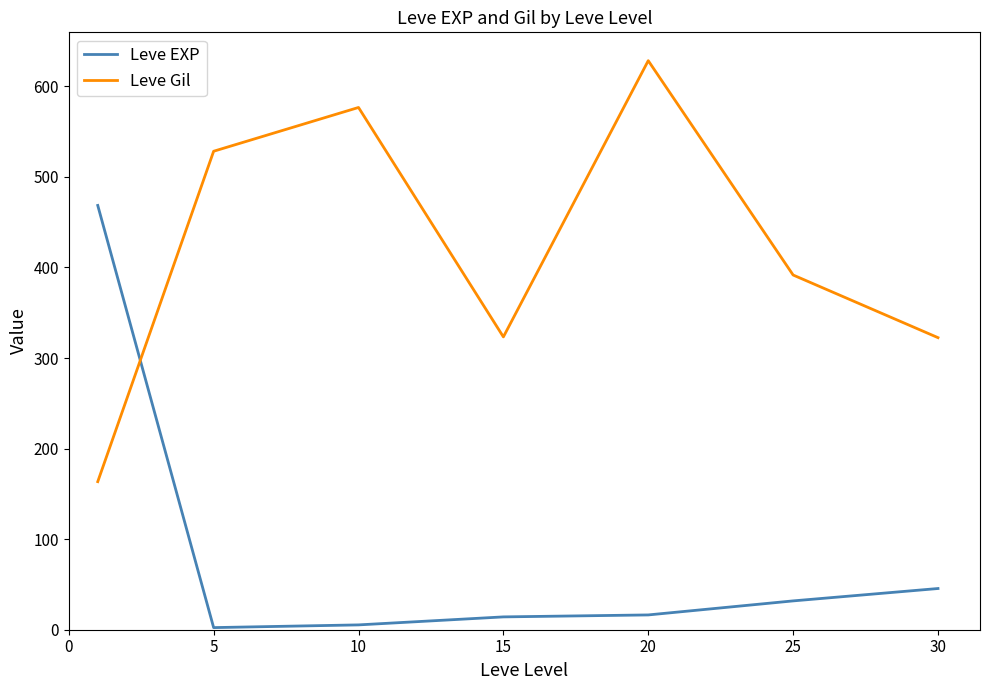

What is the minimum value for Leve Gil?

163.5